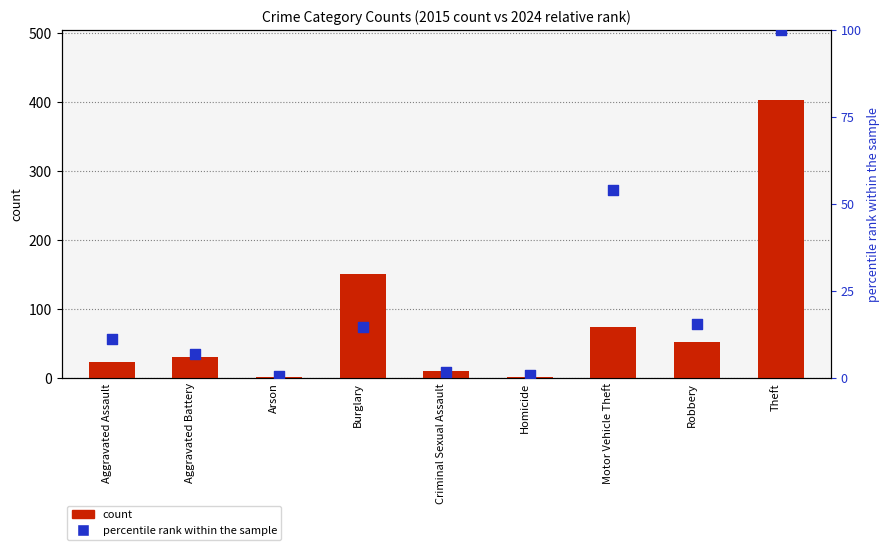

Which series has the largest Y range (max minus min)?

count